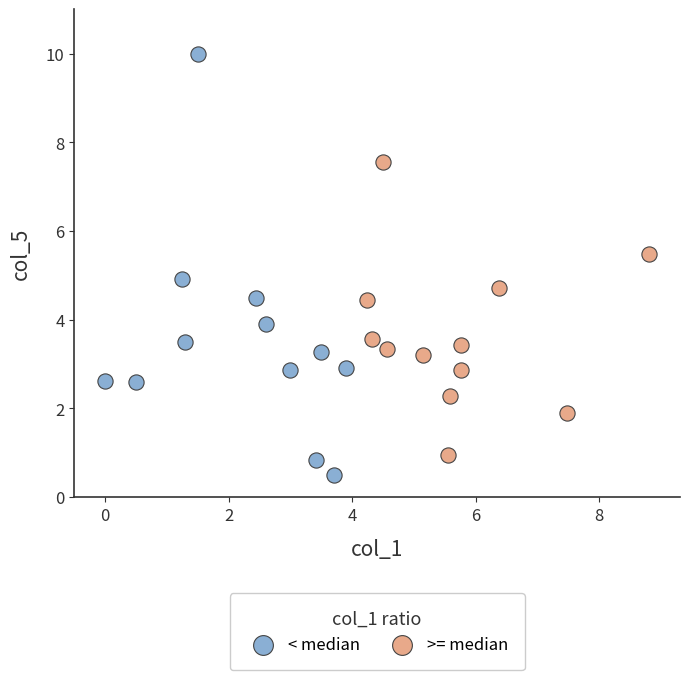

What are all the series names shown in the legend?

< median, >= median